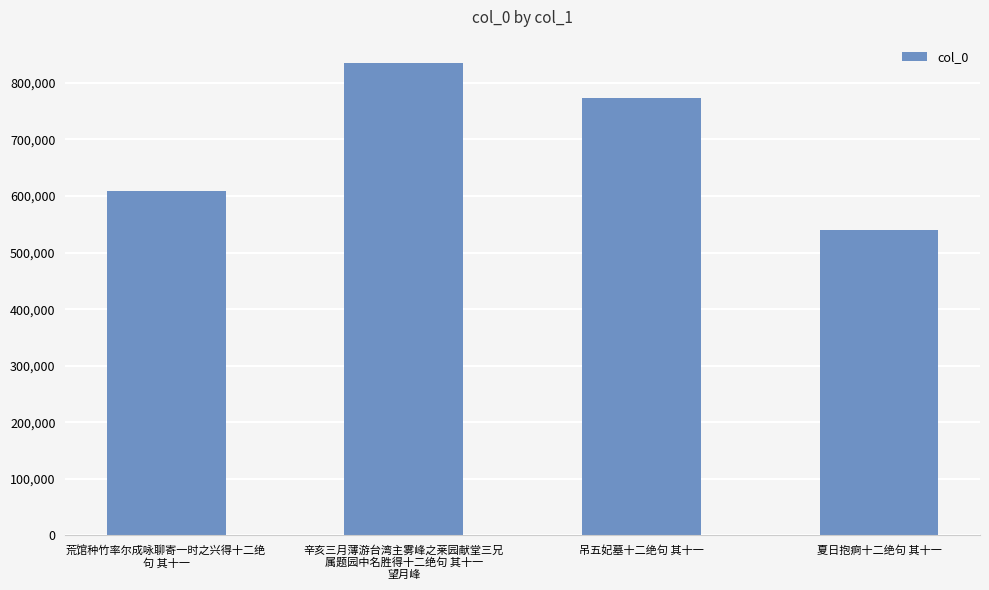

Count the number of categories in the chart.

4